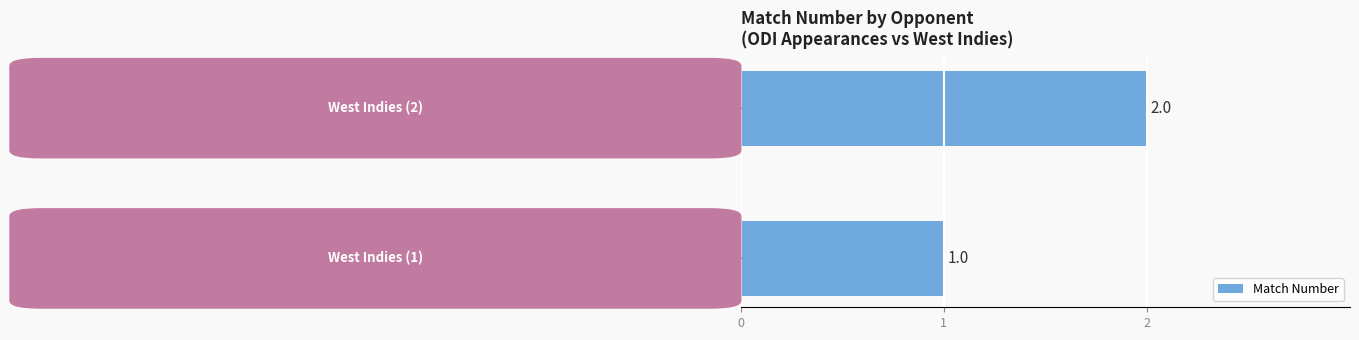

What is the sum of all values?

3